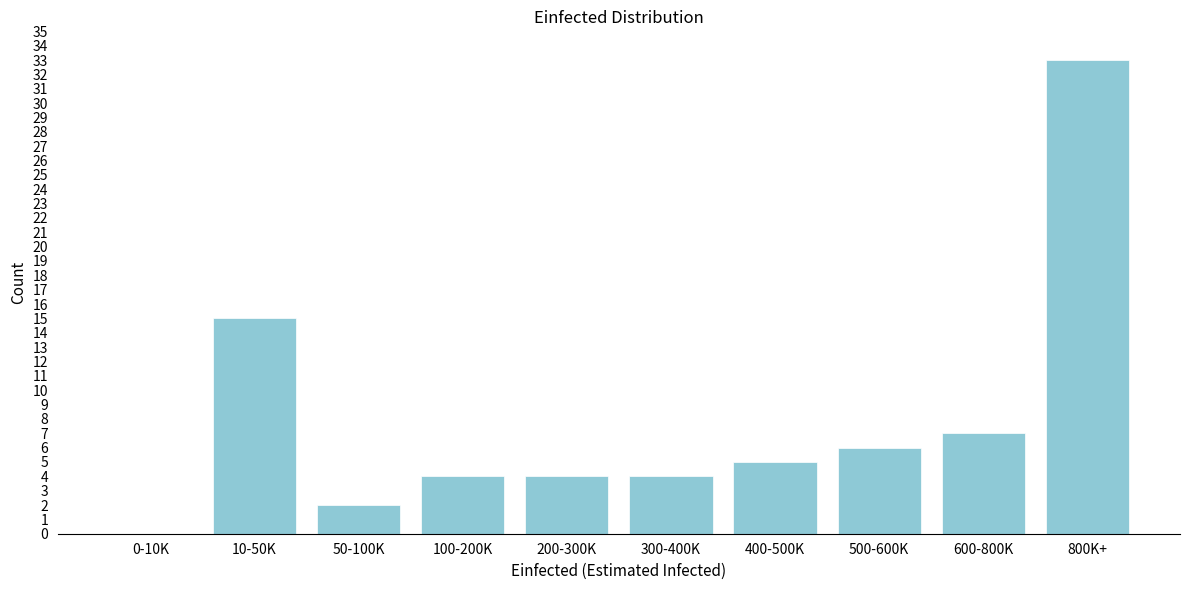

Reading left to right, what are all the values shown in this chart?

0-10K=0	10-50K=15	50-100K=2	100-200K=4	200-300K=4	300-400K=4	400-500K=5	500-600K=6	600-800K=7	800K+=33